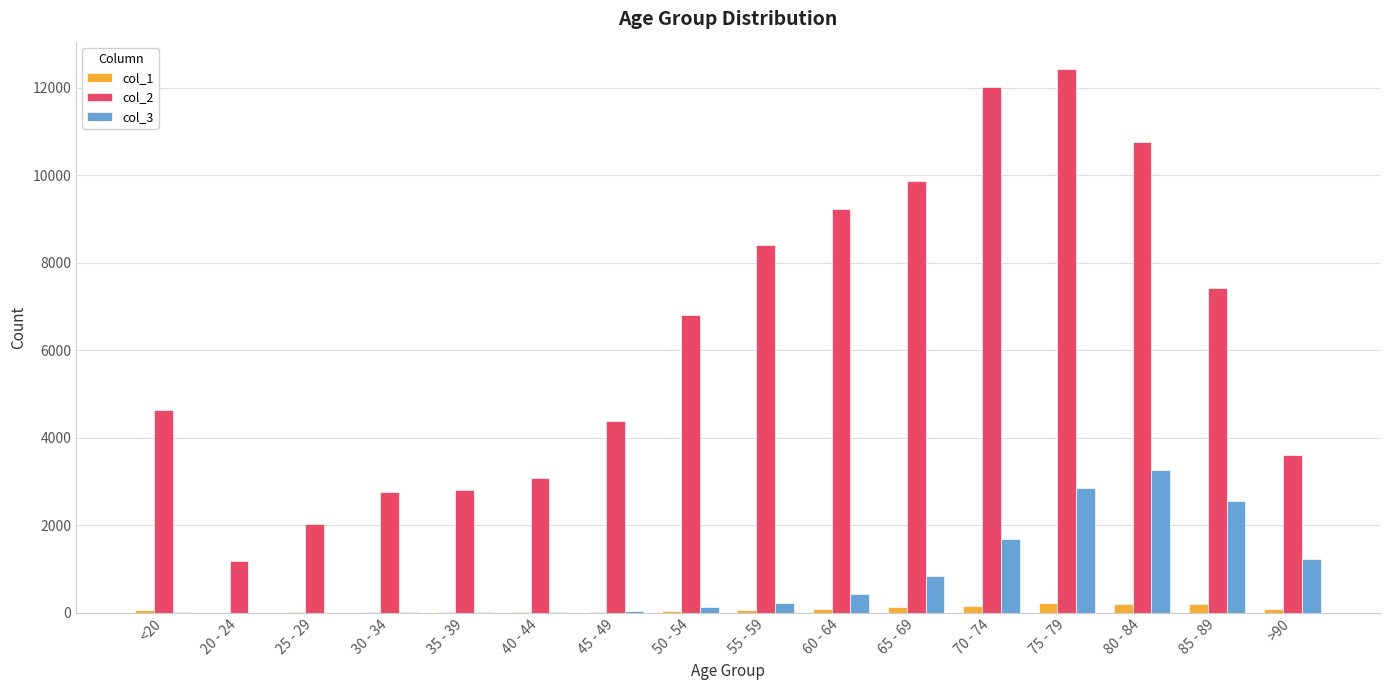

Where is col_2 nearest to the value 6812?

50 - 54